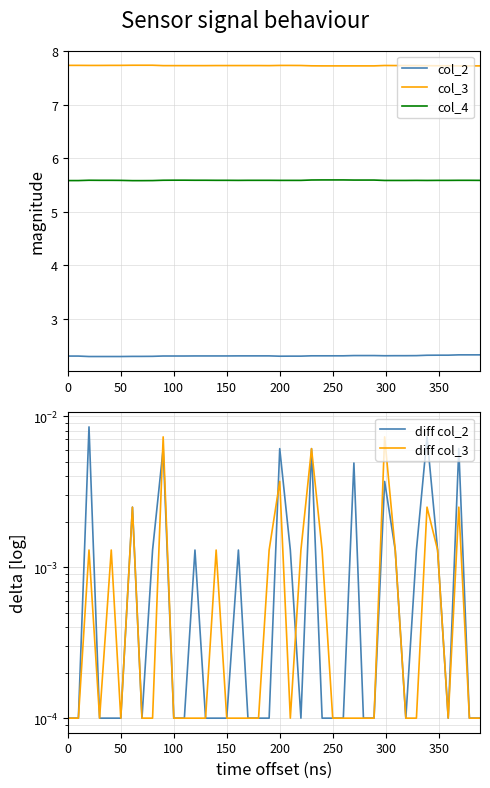

What is the minimum value for col_4?

5.6